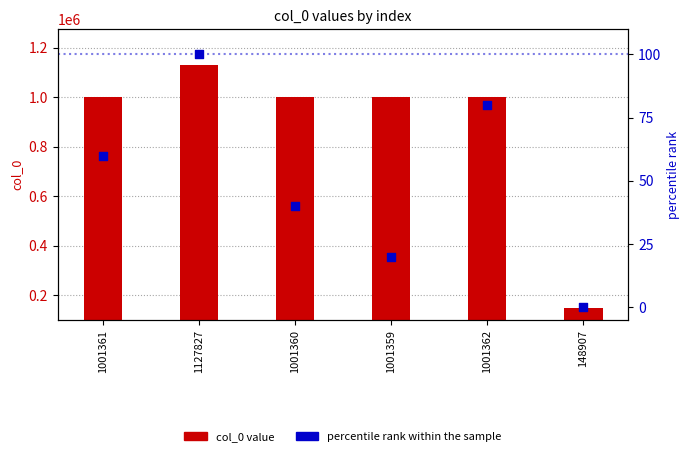

What is the total value across all series at 1001362?

901481